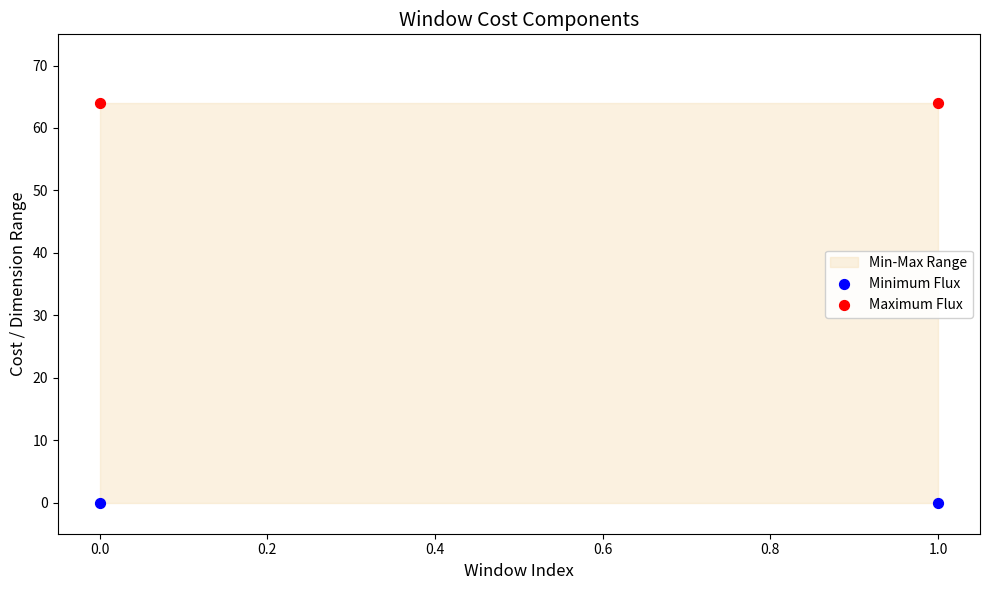

Across all data points, what is the average Y value?

32